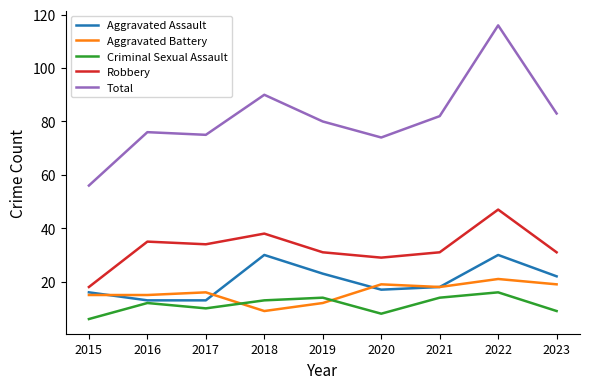

What is the average value of the Aggravated Battery series?

16